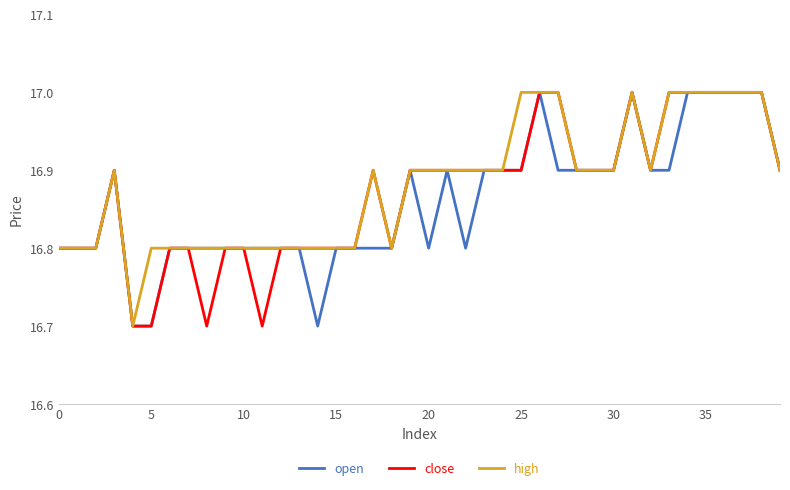

What is the highest value of the open series?

17.0